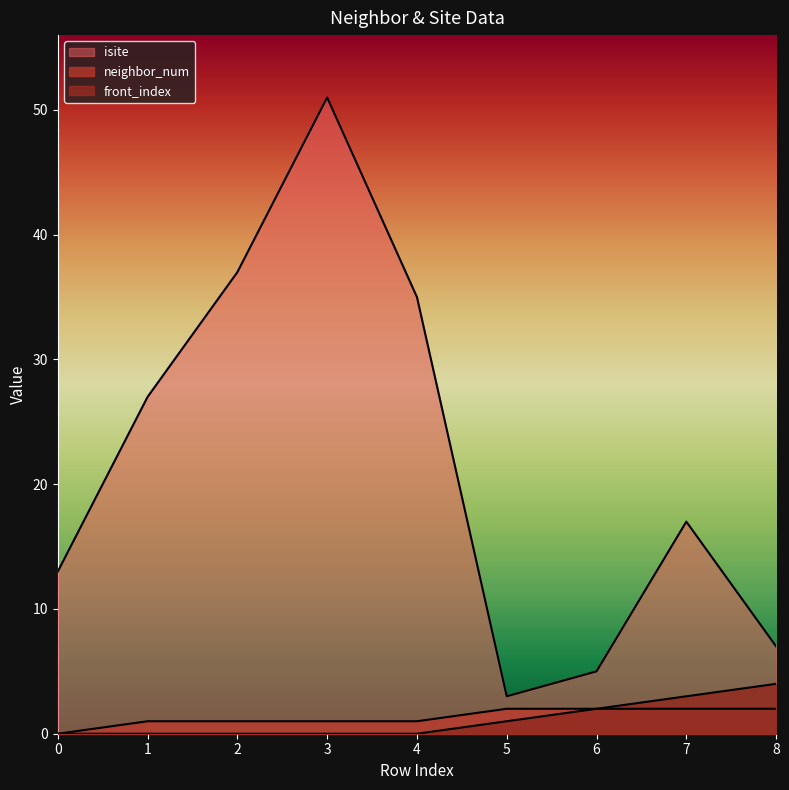

How many interior local peaks does the isite series have?

2